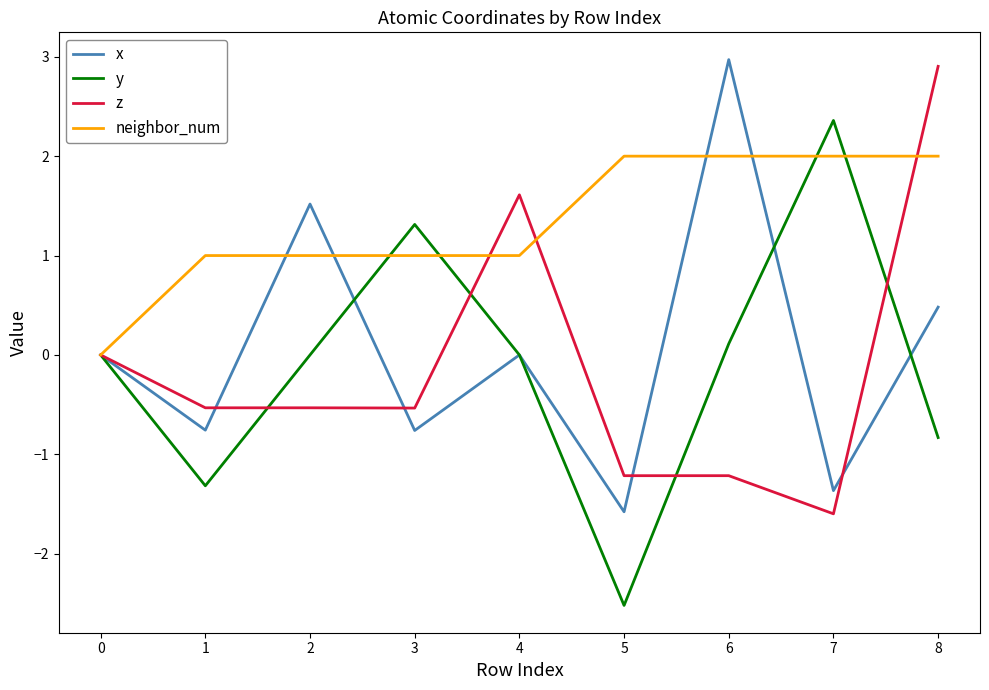

How many lines are shown in the chart?

4